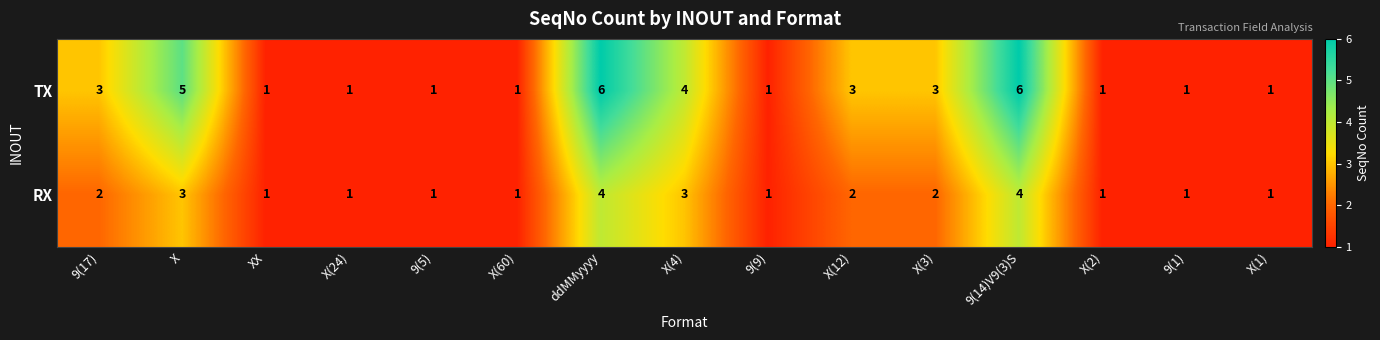

True or false: TX has a value of 6 at ddMMyyyy.

True